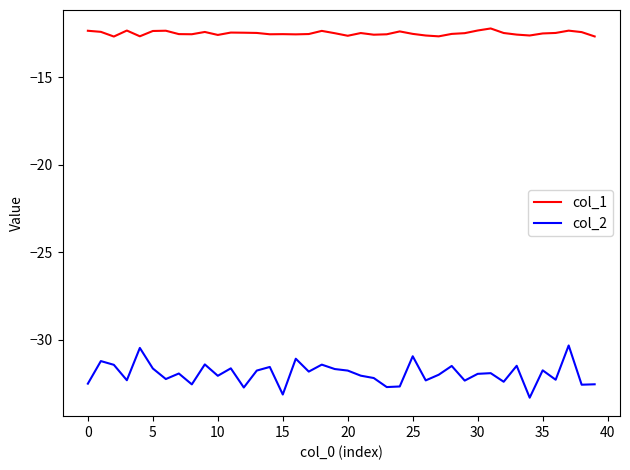

What is the difference between the maximum and minimum values in the col_1 series?

0.5